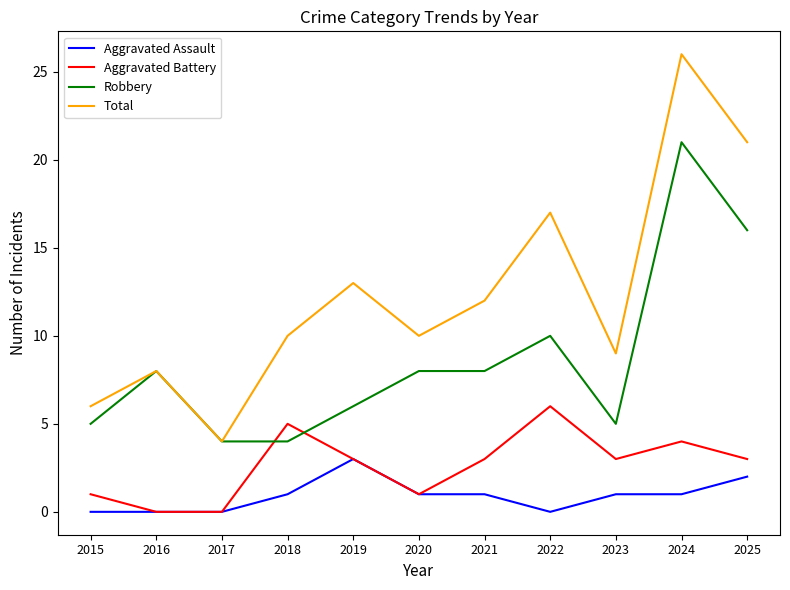

What is the difference between the maximum and minimum values in the Aggravated Battery series?

6